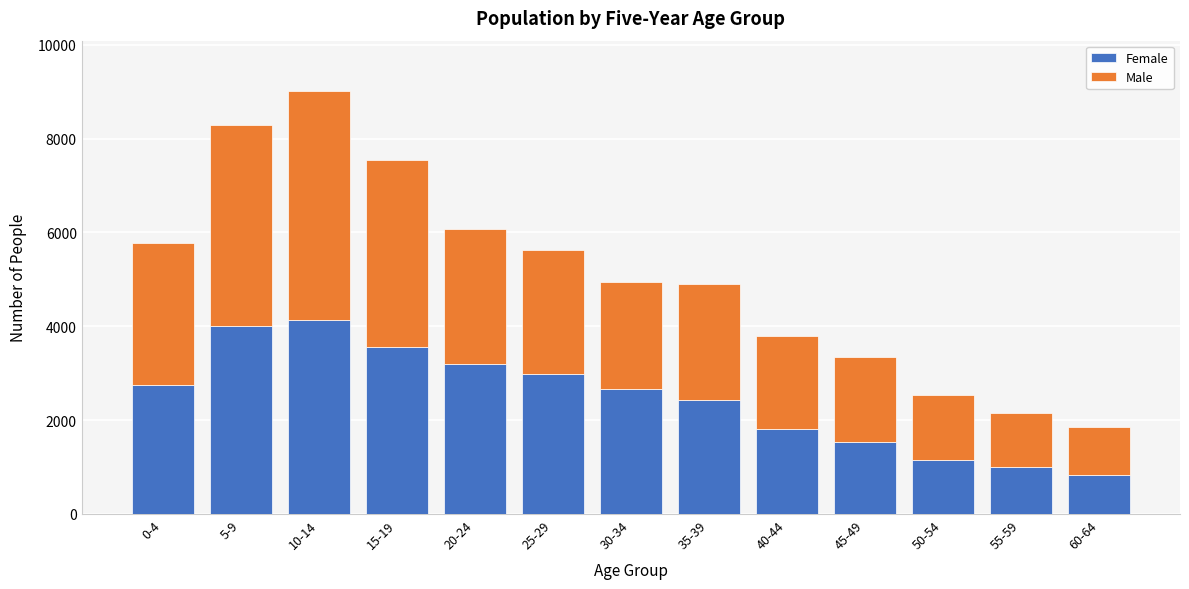

Reading left to right, what are the values for Female?

0-4=2739	5-9=4000	10-14=4132	15-19=3560	20-24=3201	25-29=2983	30-34=2666	35-39=2426	40-44=1800	45-49=1533	50-54=1155	55-59=1007	60-64=829